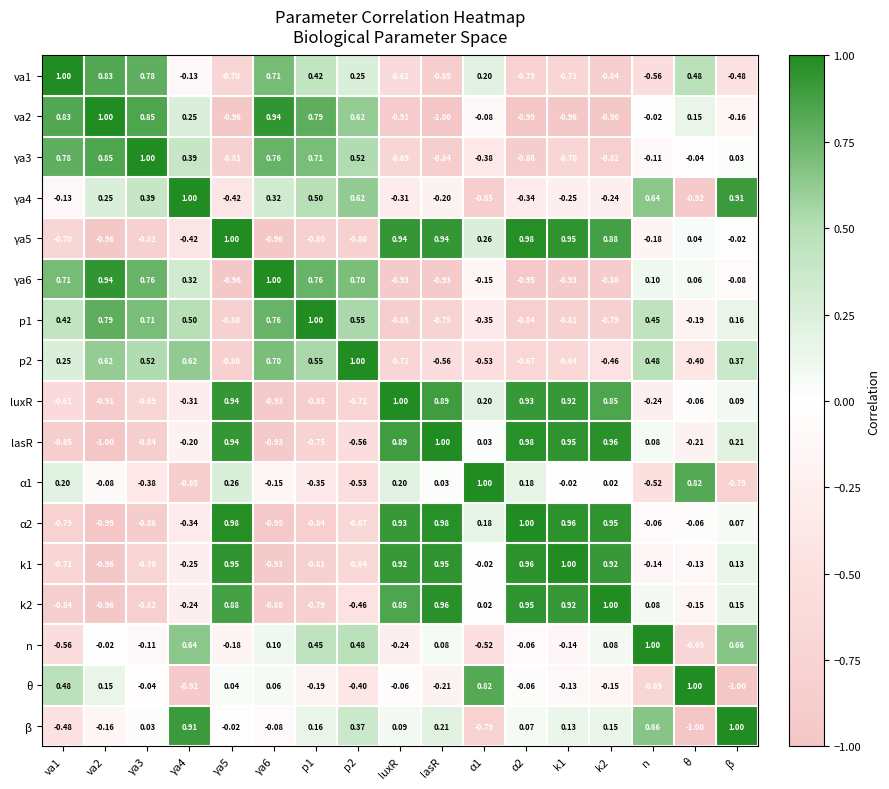

Which series has the largest total across all categories?

β